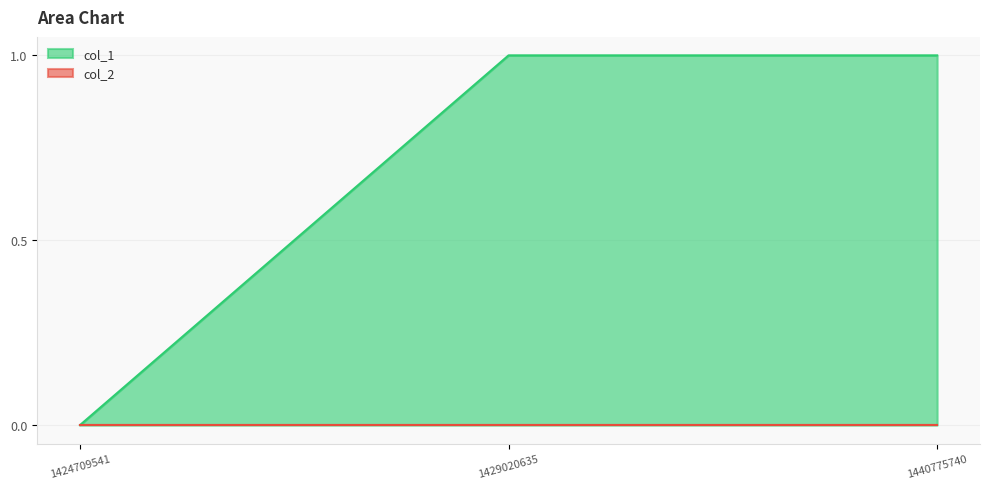

Which series changed the most between 1424709541 and 1429020635?

col_1